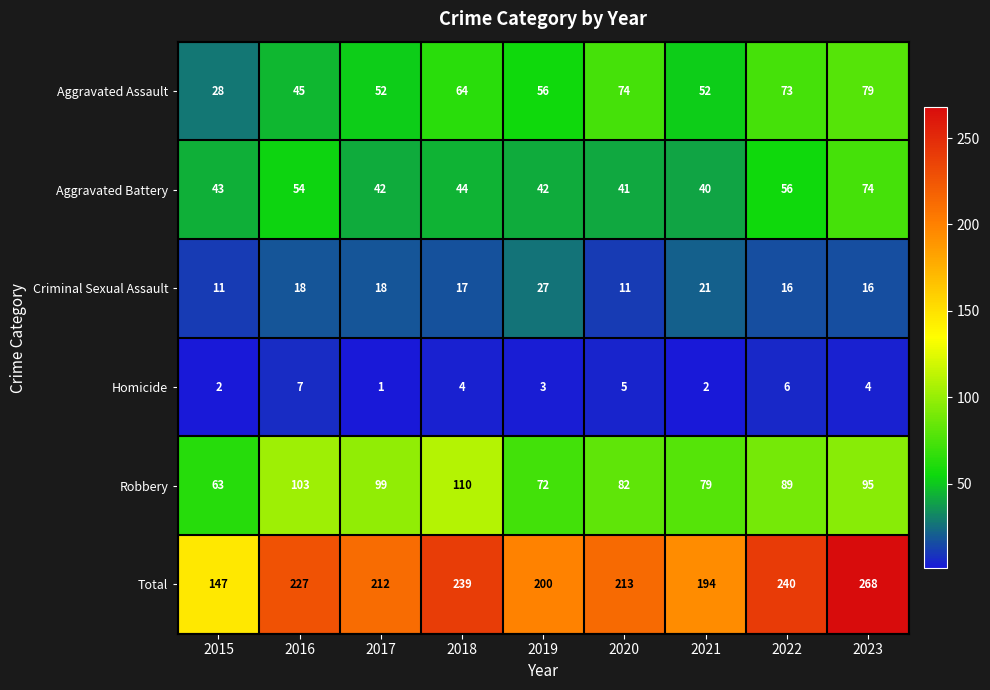

Which category has the highest value across all series?

2023